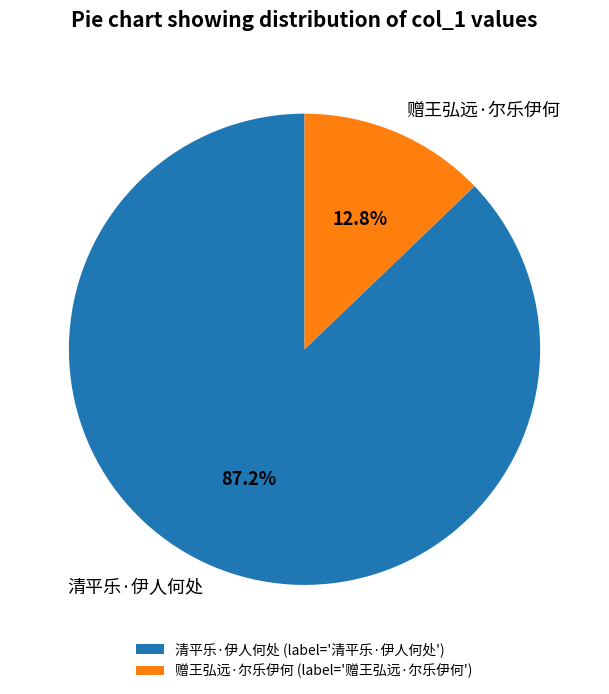

To the nearest percent, what is the difference between the 清平乐·伊人何处 and 赠王弘远·尔乐伊何 slice percentages?

74%